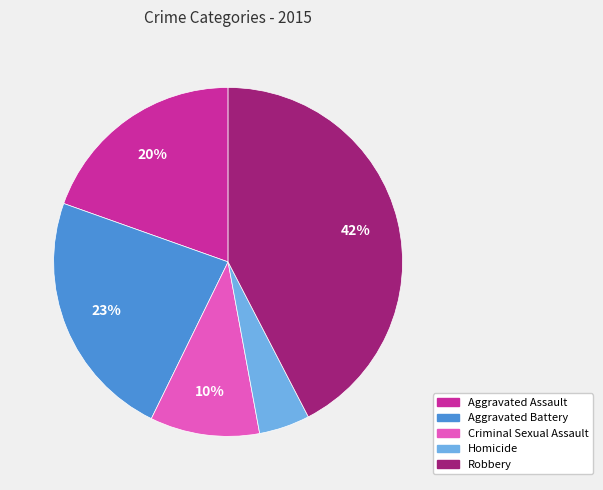

Is it true that Aggravated Assault is 10% of the pie?

False